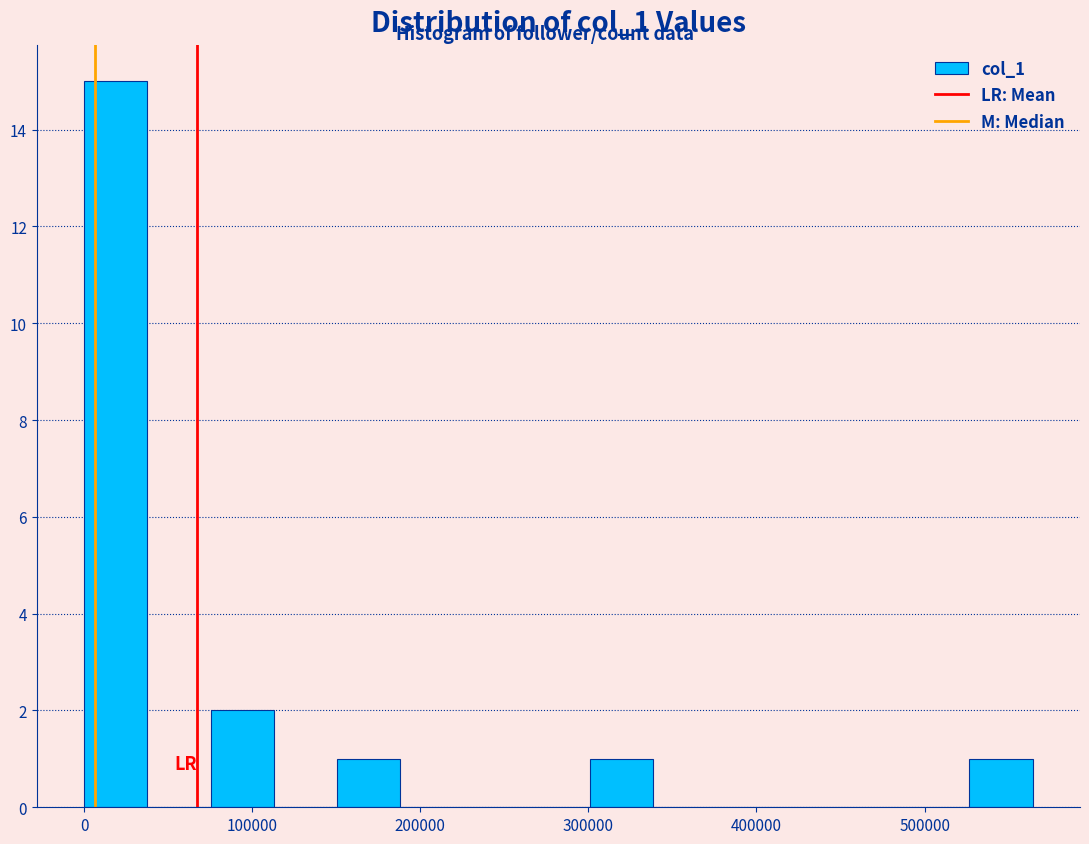

Around what value on the x-axis is the tallest bar? Give the approximate position of its centre, as read against the axis.

20000